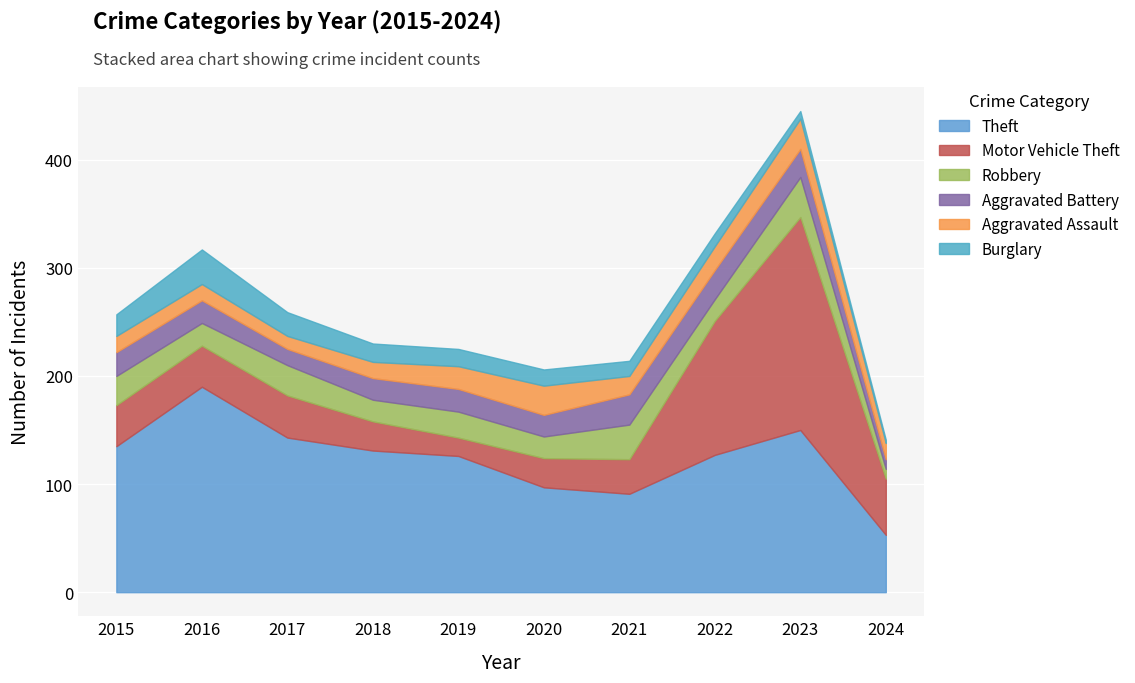

Which series has the largest total across all categories?

Theft